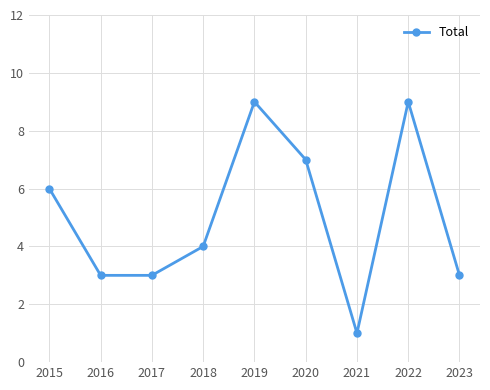

Reading left to right, extract all data points from this chart.

2015=6	2016=3	2017=3	2018=4	2019=9	2020=7	2021=1	2022=9	2023=3